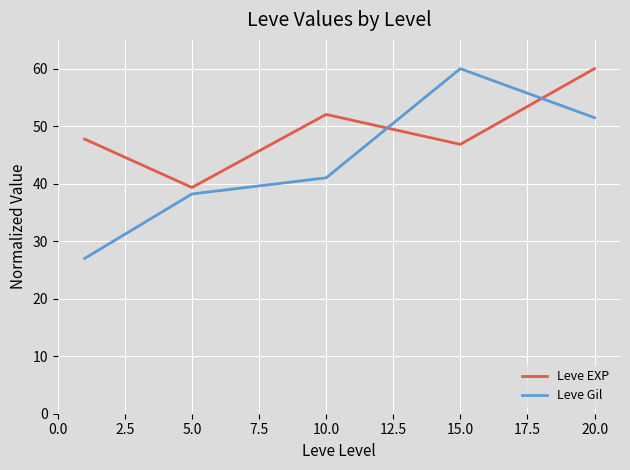

What is the minimum value for Leve Gil?

27.0